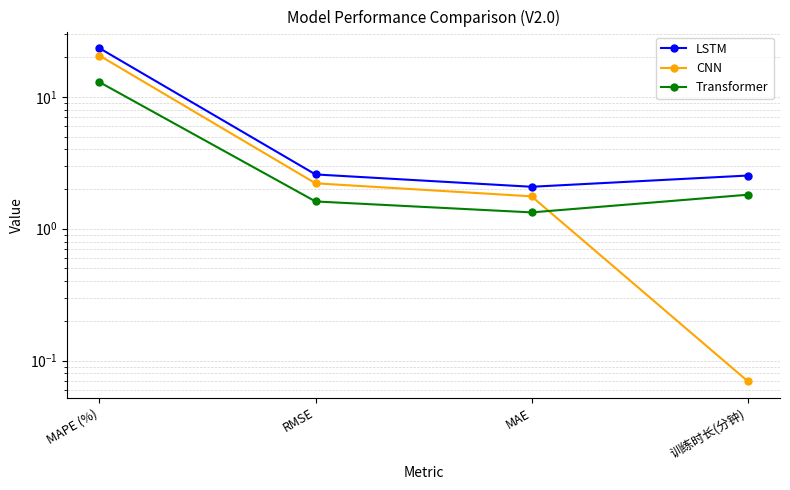

How many lines are shown in the chart?

3